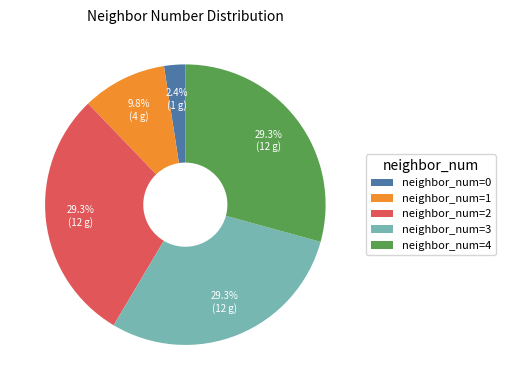

What is the smallest slice in the pie chart?

neighbor_num=0